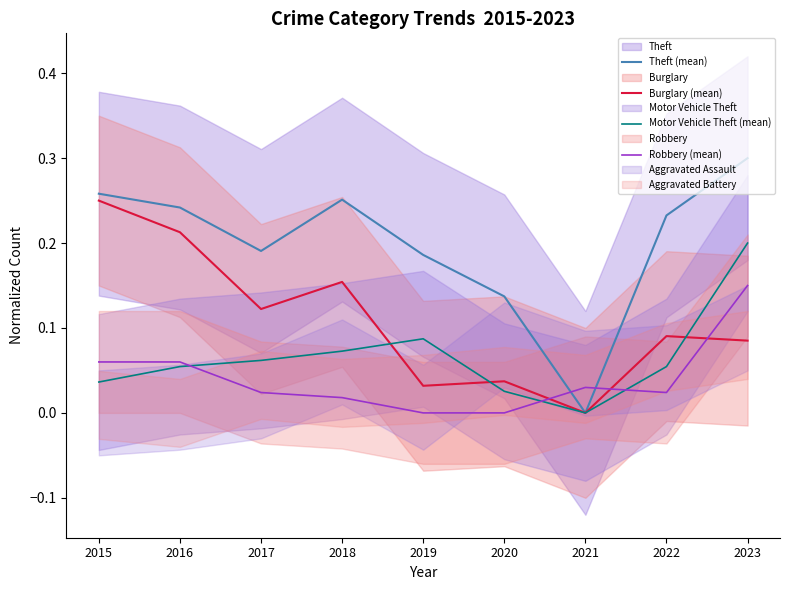

Does the chart display data point markers on the line(s)?

No